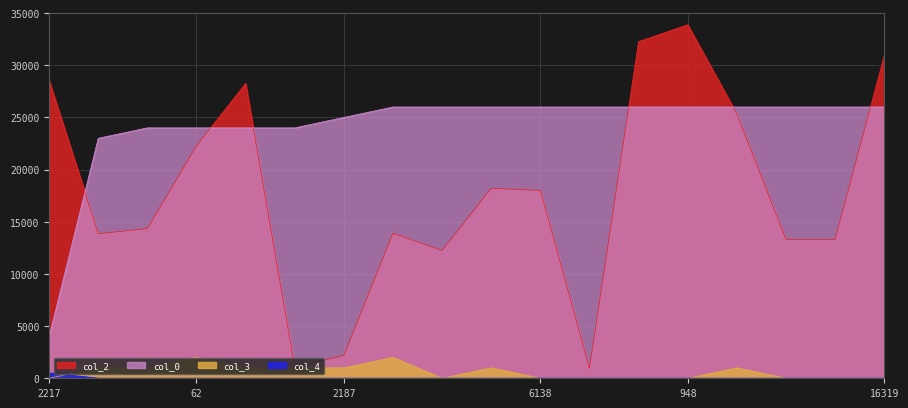

How many col_3 values are between 0 and 1000?

16